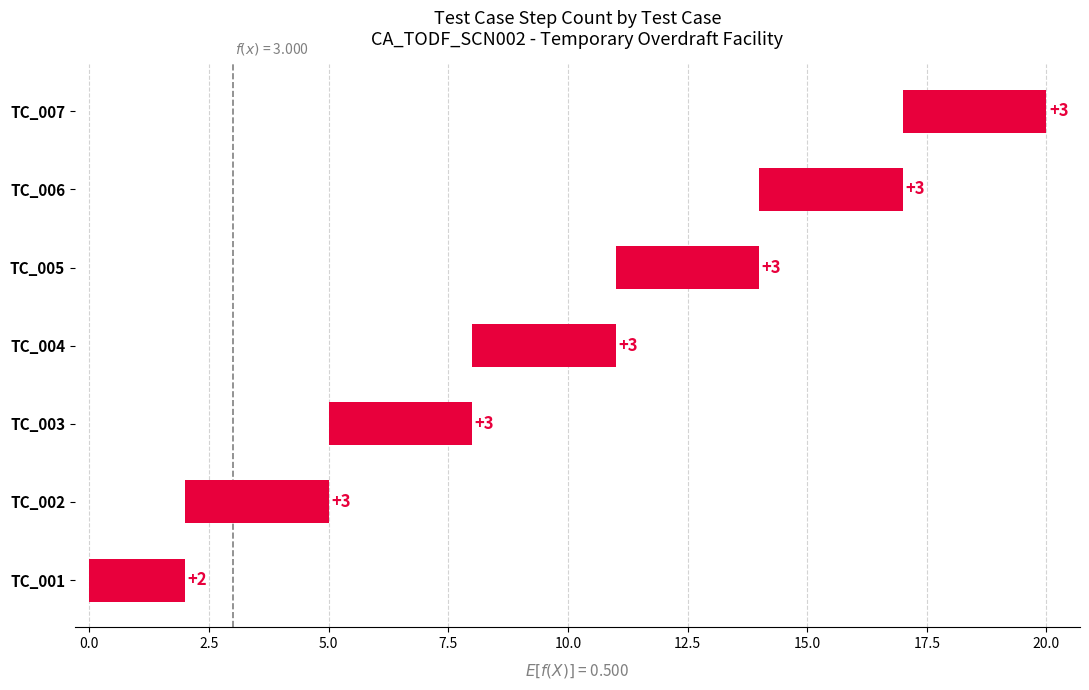

Which category has the highest value across all series?

TC_002: select the Mav freedom current account